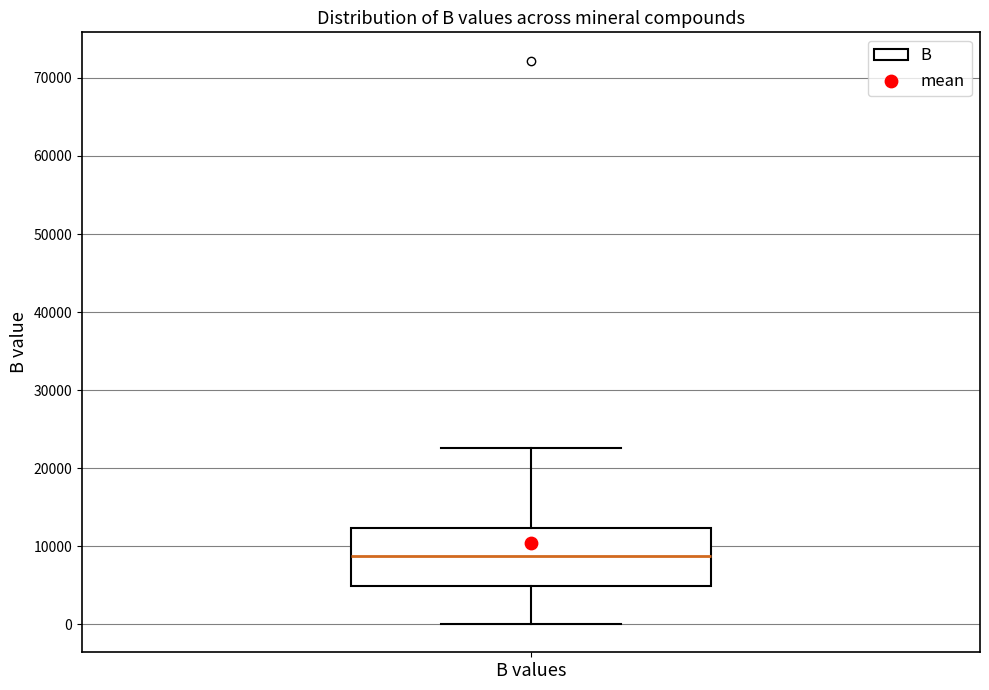

Transcribe this box plot: give where the median line is, the range the box spans, and where the two whiskers end, as read against the y-axis. The values are not printed on the chart, so give them approximately, as read against the axis.

median 9000, box 5000 to 12000, whiskers 0 to 23000